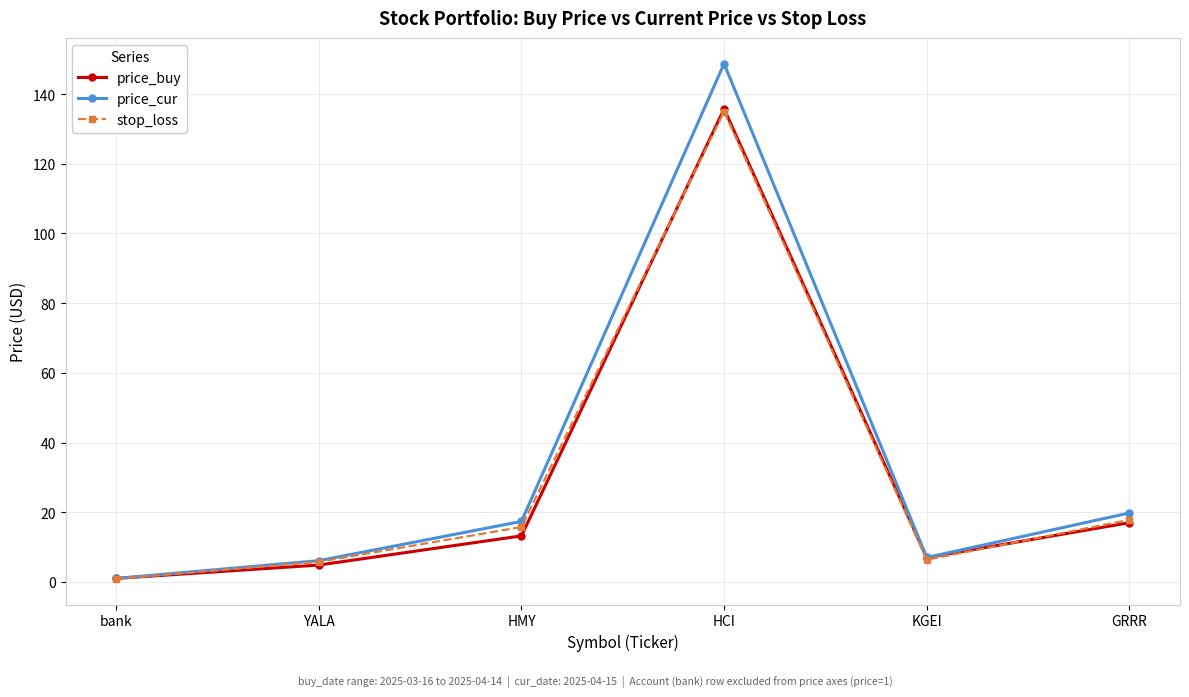

Which category has the highest value in the price_buy series?

HCI